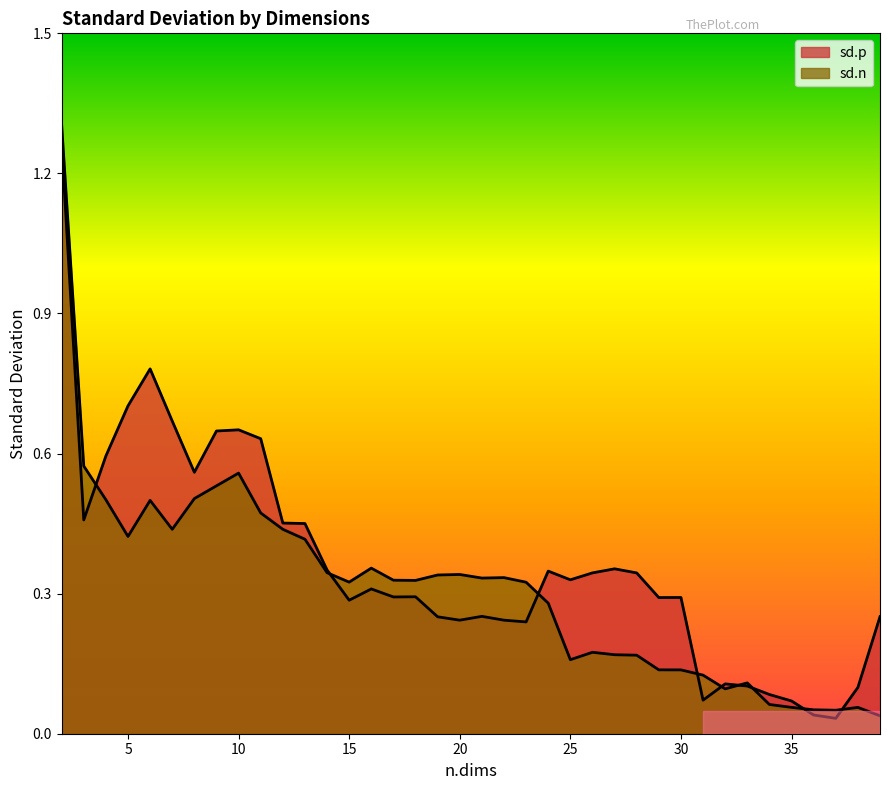

The value of sd.p at 25 is 0.3. True or false?

True